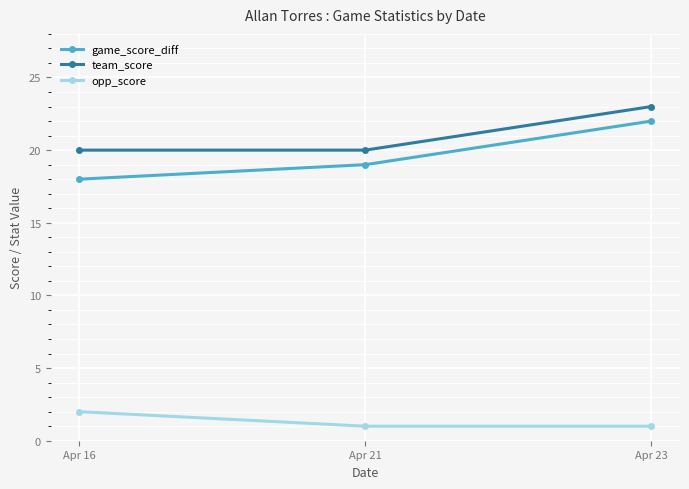

What is the highest value of the opp_score series?

2